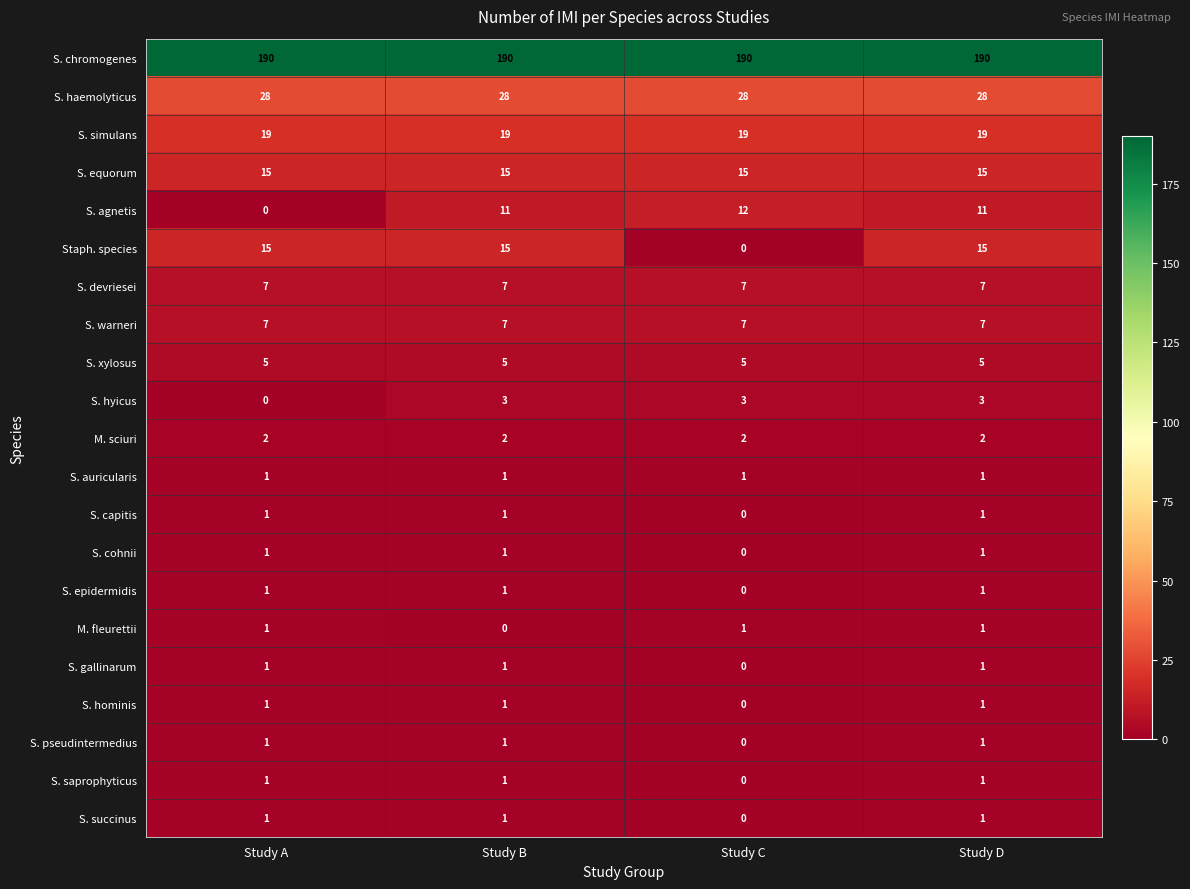

What is the greatest value displayed?

190